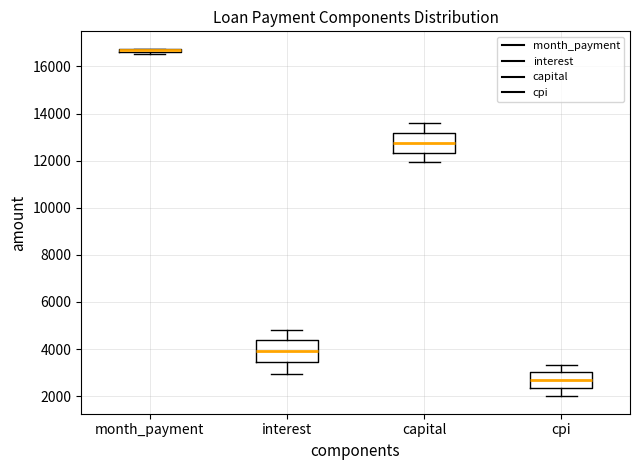

Where does the upper whisker of the box for cpi end on the y-axis? The values are not printed on the chart, so give them approximately, as read against the axis.

3400